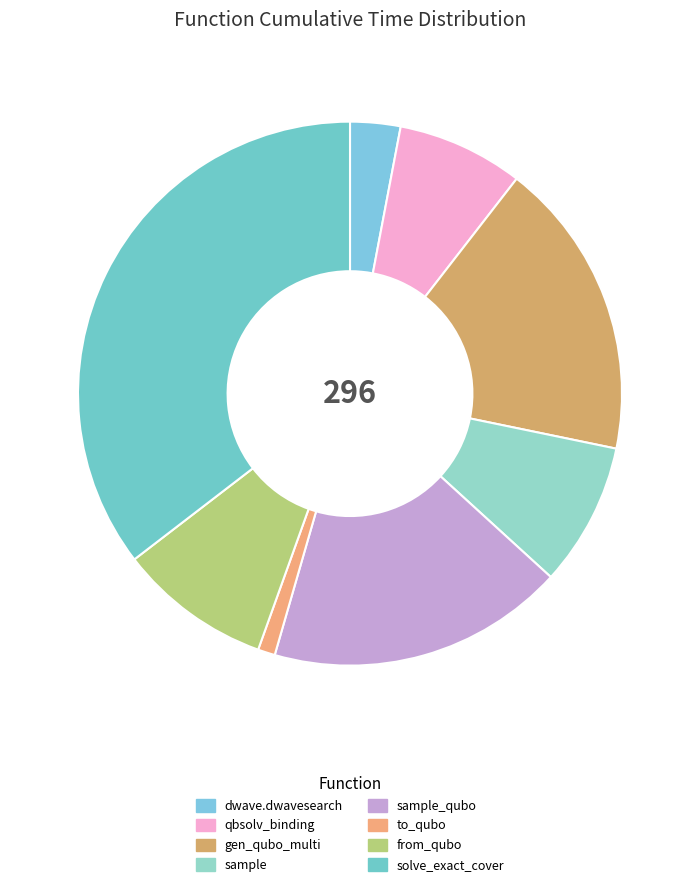

The sample slice represents 9% of the pie. True or false?

True